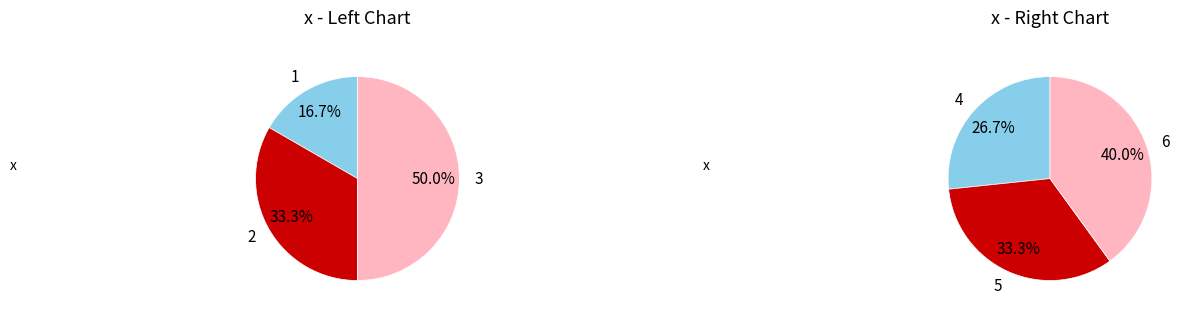

Rank the categories by value from lowest to highest.

1, 2, 3, 4, 5, 6